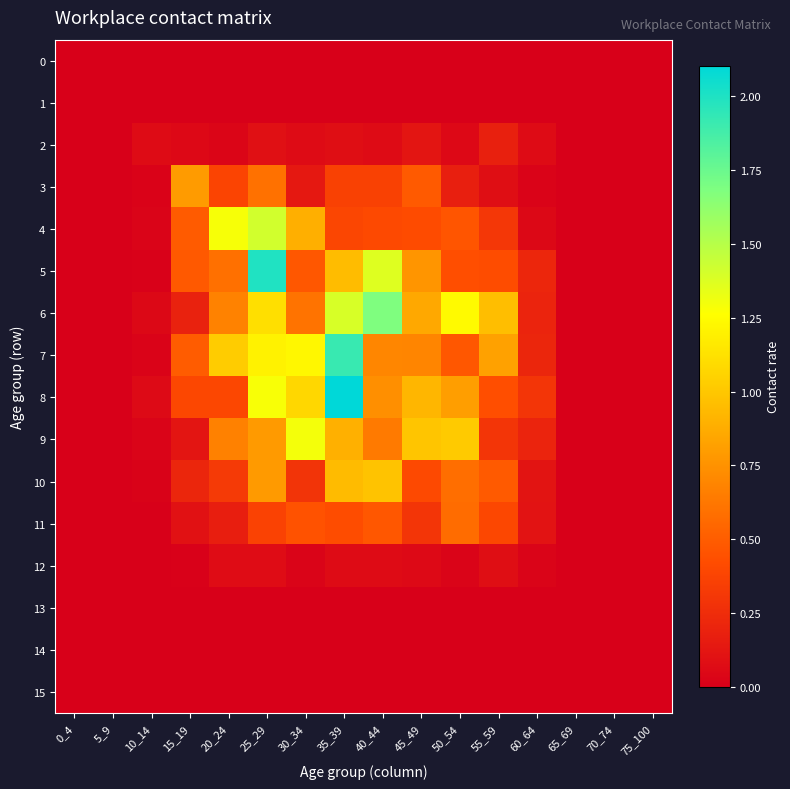

Between 25_29 and 45_49, which series saw the biggest shift?

5